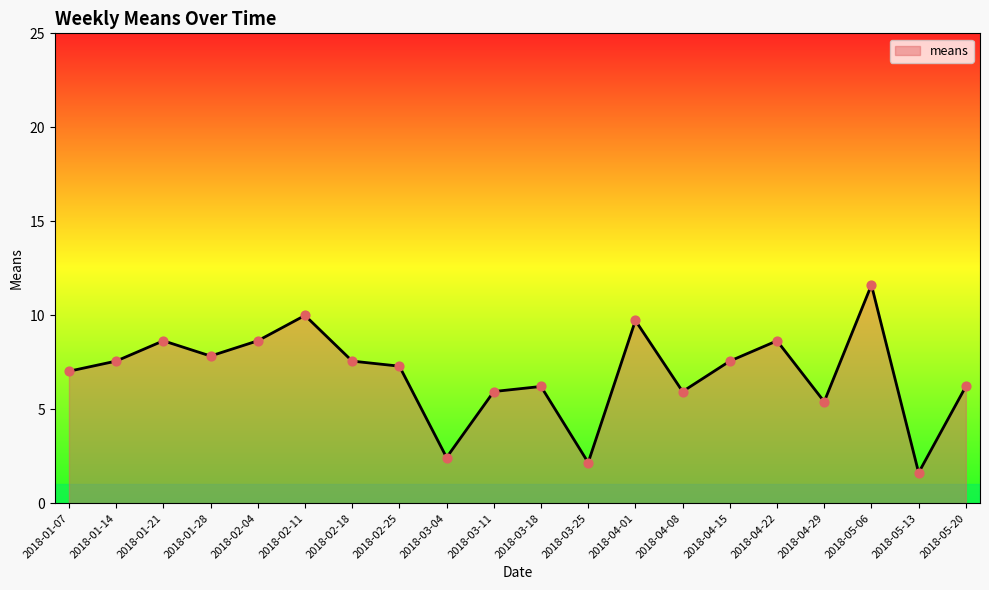

Between 2018-02-25 and 2018-03-11, which is larger?

2018-02-25